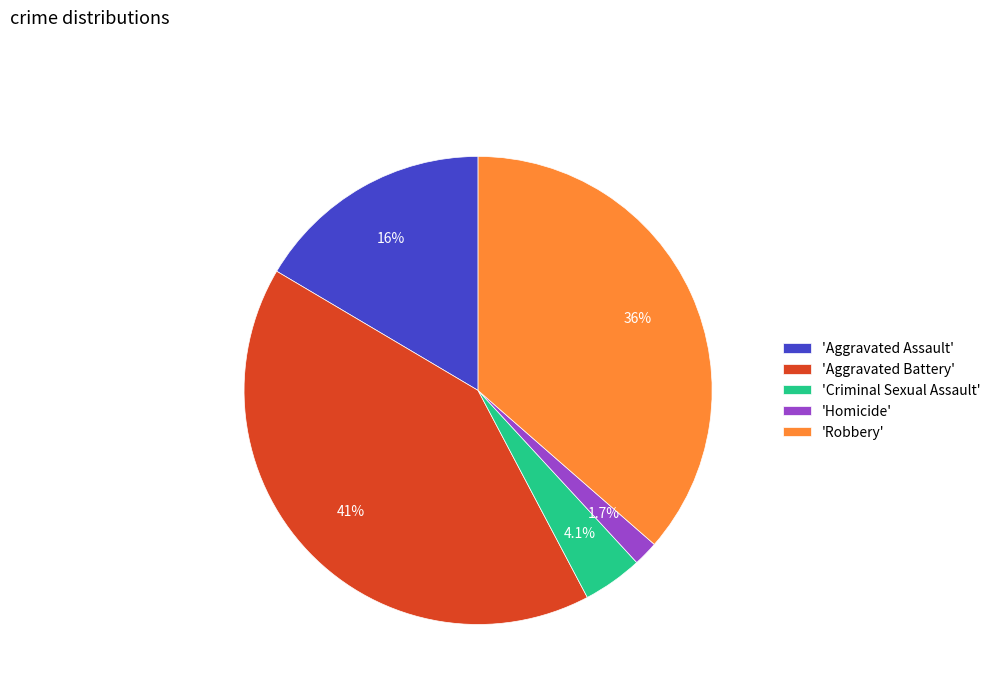

Count the number of slices in the pie.

5